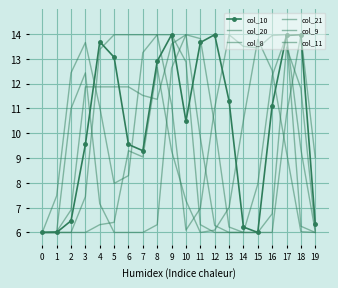

At how many categories does at least one series exceed 10?

17